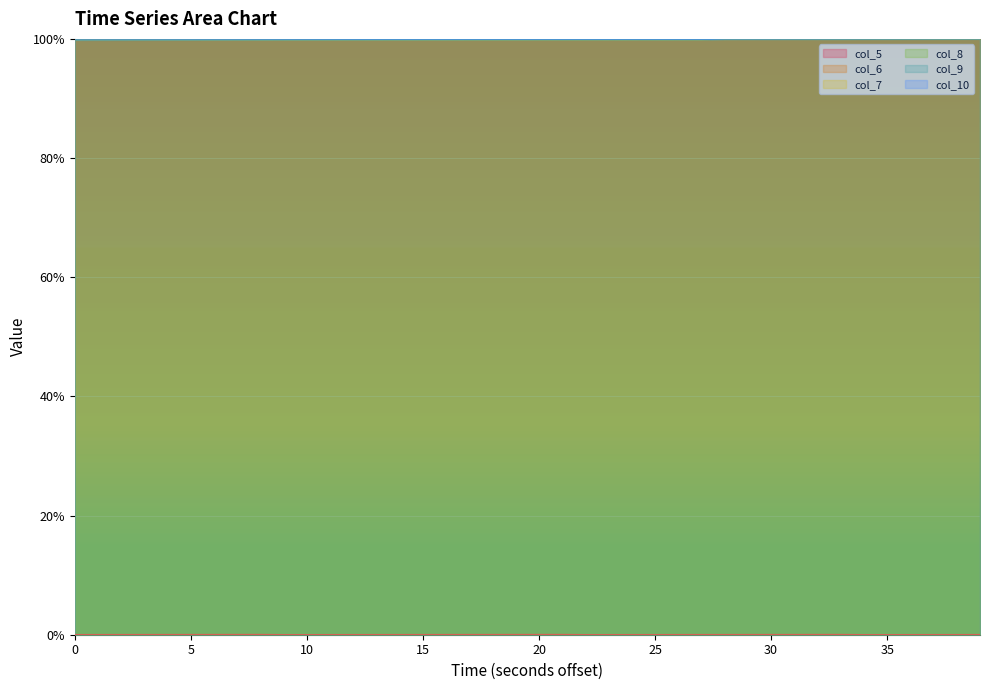

Which series has the largest total across all categories?

col_10